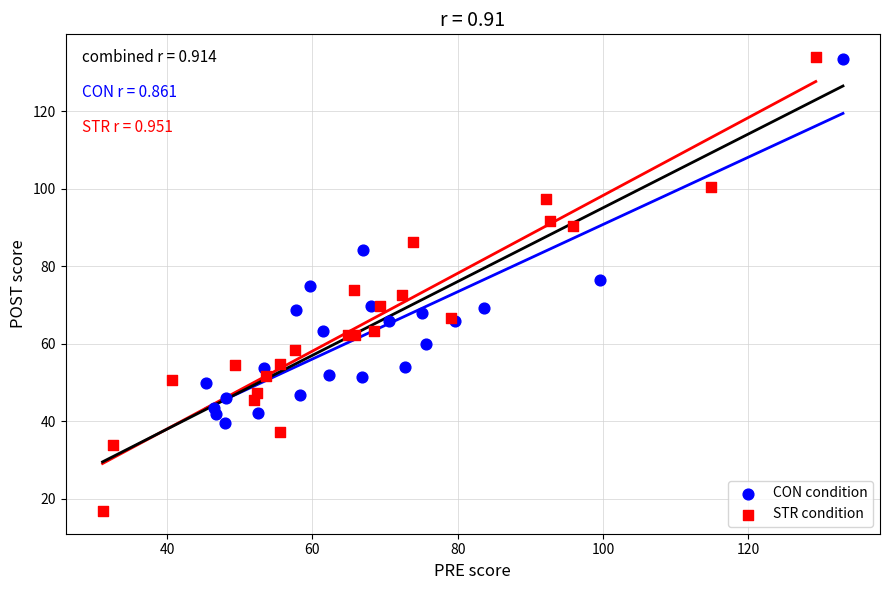

Which series reaches the minimum Y coordinate?

STR condition